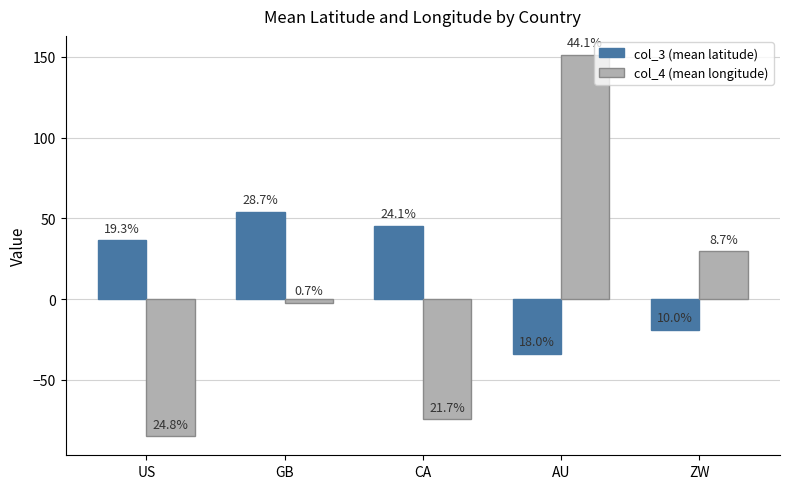

What are all the series names shown in the legend?

col_3 (mean latitude), col_4 (mean longitude)